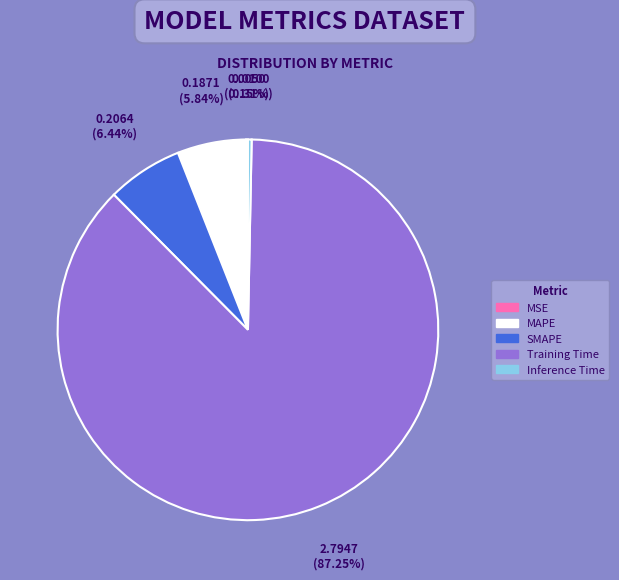

Which slice represents more than half of the pie?

Training Time